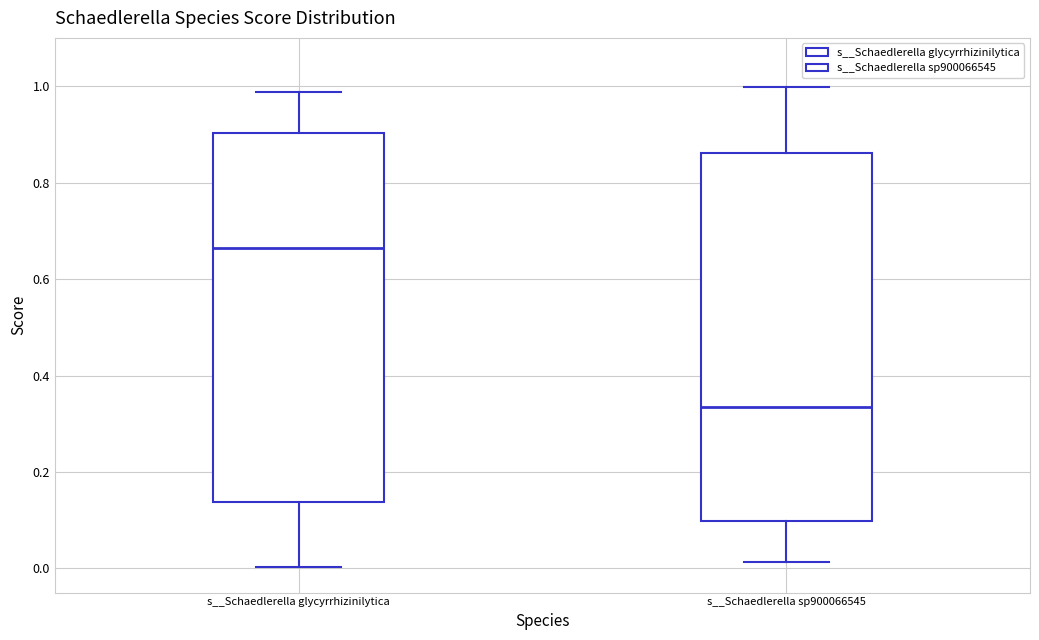

Reading left to right, transcribe this box plot: for each box, give where its median line is, the range the box spans, and where its two whiskers end, as read against the y-axis. The values are not printed on the chart, so give them approximately, as read against the axis.

s__Schaedlerella glycyrrhizinilytica: median 0.66, box 0.14 to 0.90, whiskers 0.00 to 0.98
s__Schaedlerella sp900066545: median 0.34, box 0.10 to 0.86, whiskers 0.02 to 1.00